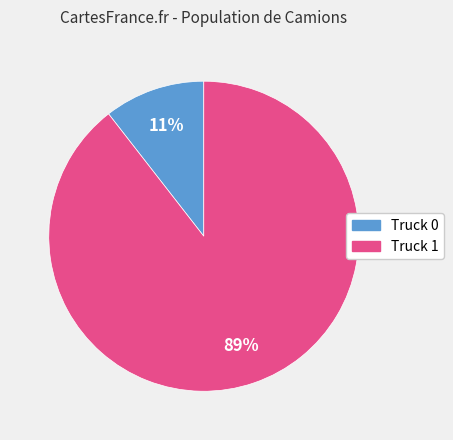

What is the ratio of the value at Truck 0 to the value at Truck 1?

0.1